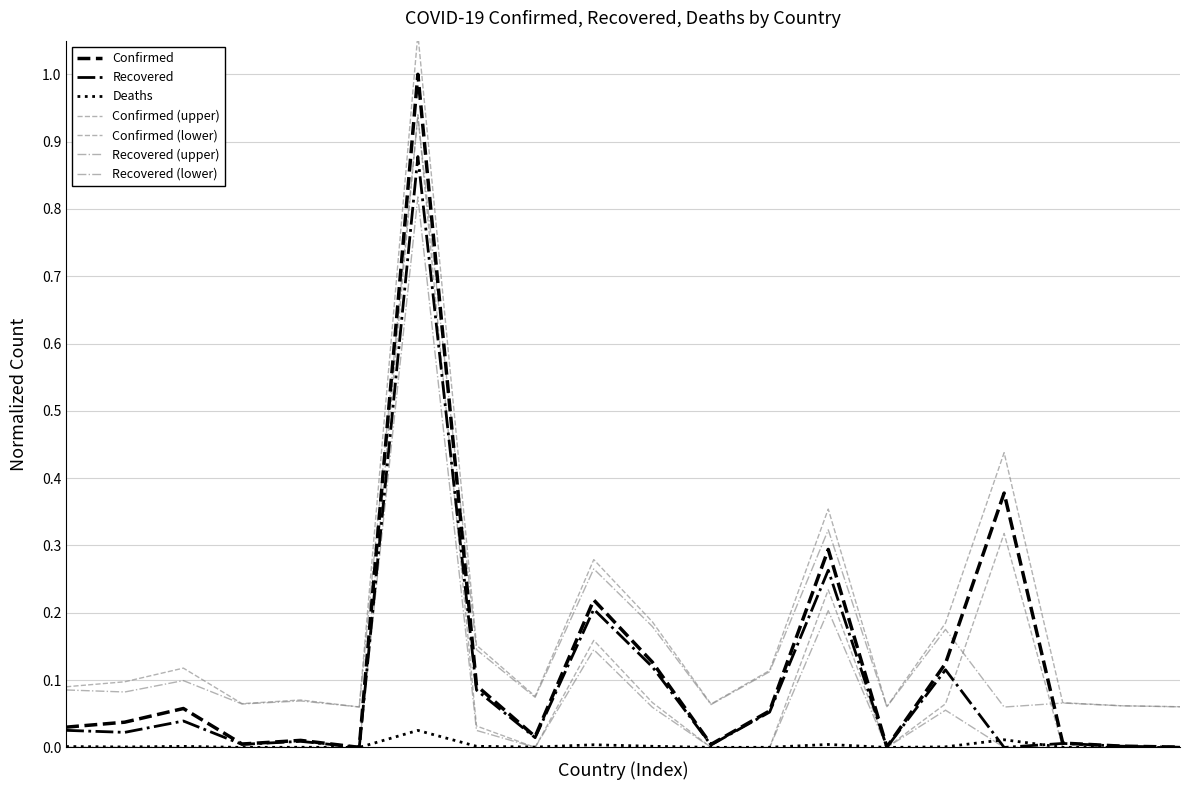

How many interior local peaks does the Deaths series have?

6